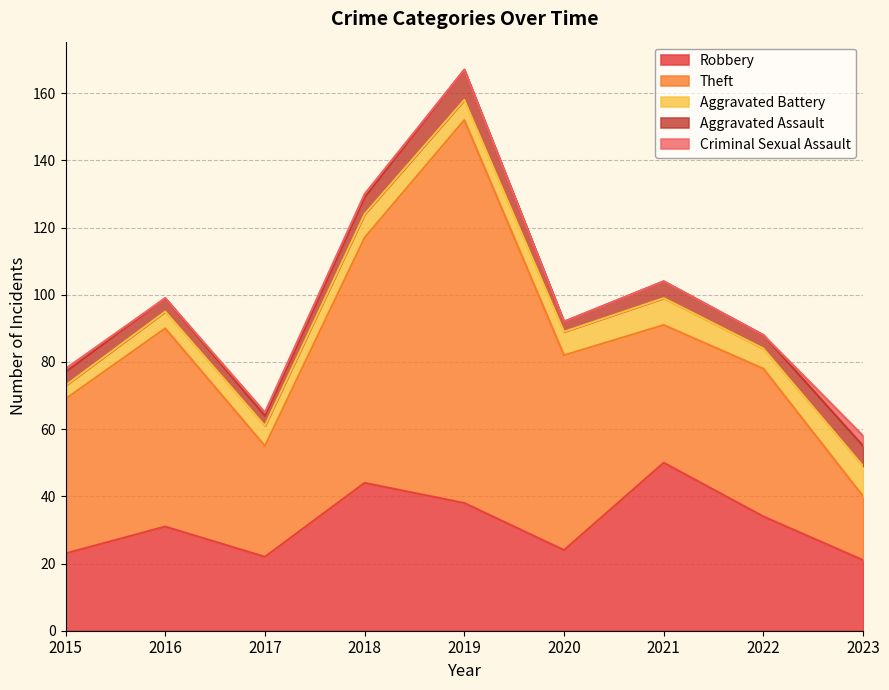

At which category is the sum across all series the highest?

2019